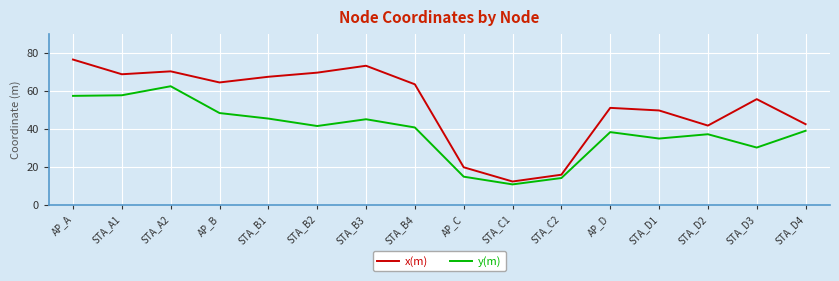

Is it true that x(m) equals 19.8 at AP_C?

True